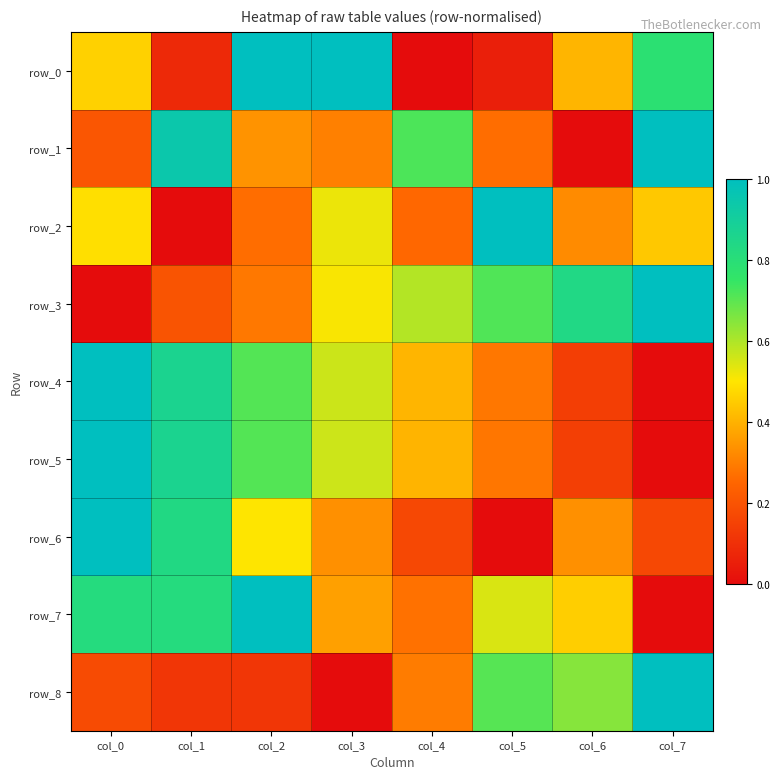

What is the difference between the row_2 values at col_5 and col_3?

0.5